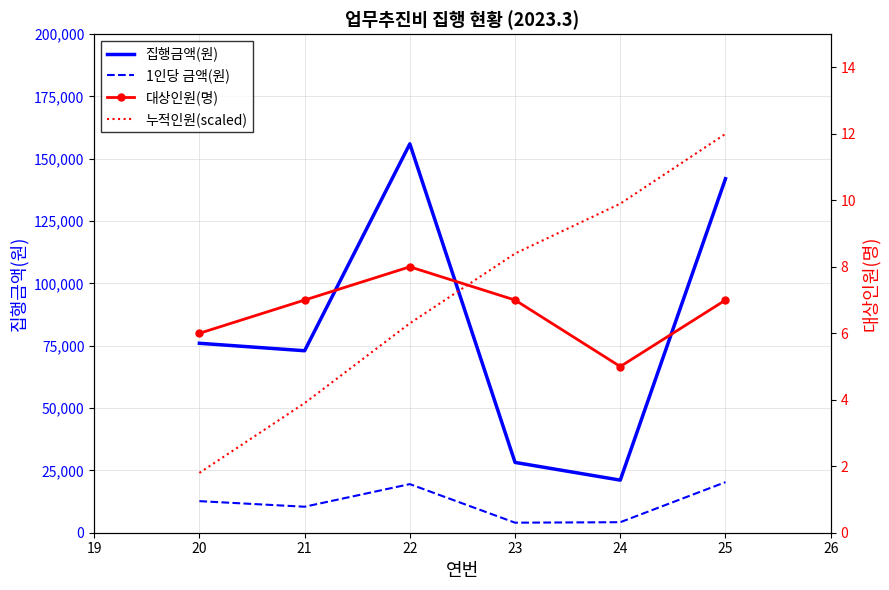

In 집행금액(원), how many points are higher than both neighbors (excluding endpoints)?

1